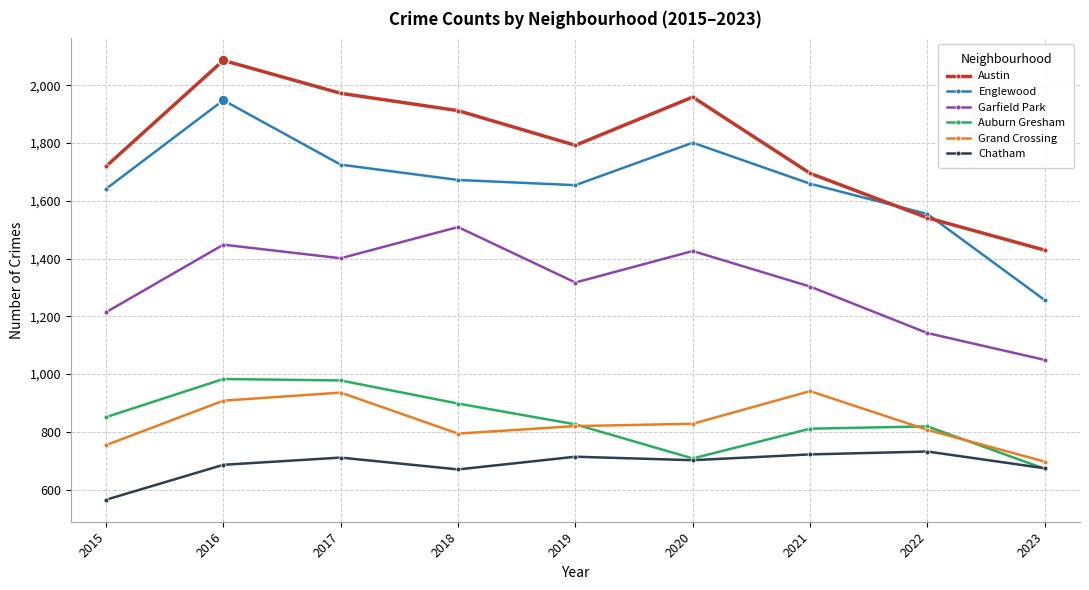

At which category is the sum across all series the highest?

2016